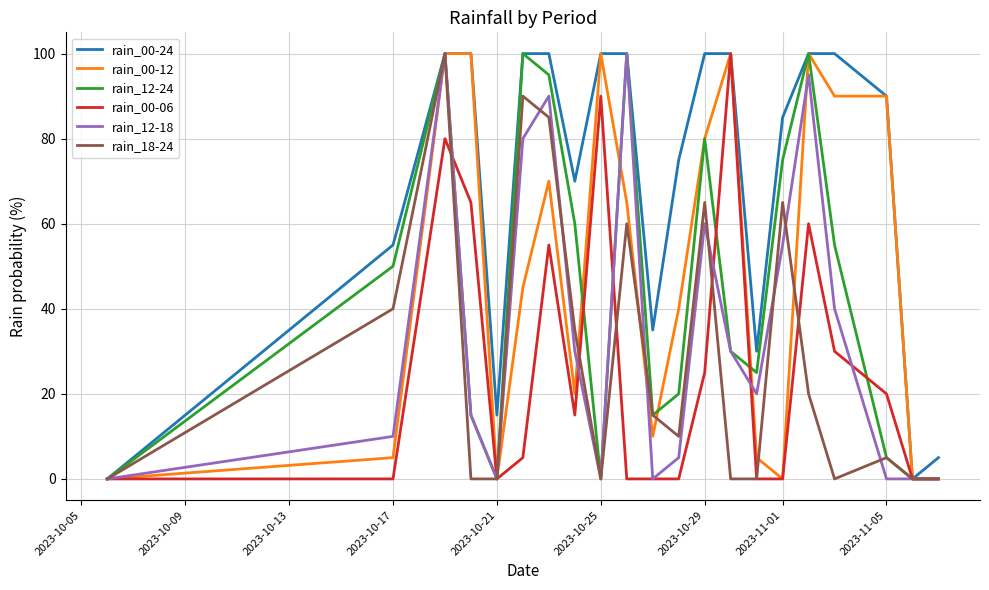

Does the chart have visible grid lines?

Yes